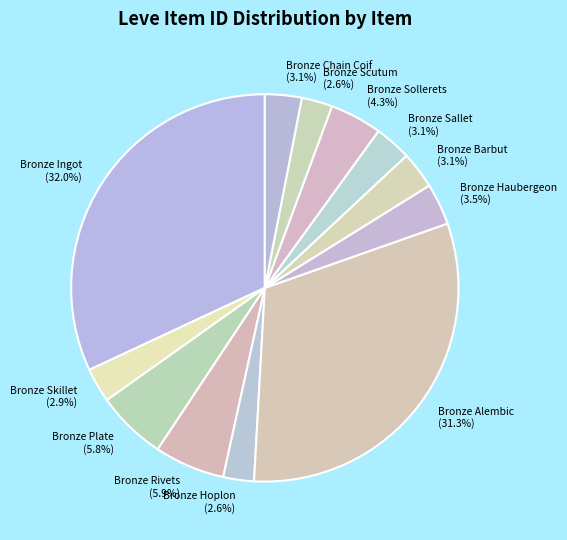

What is the largest slice in the pie chart?

Bronze Ingot